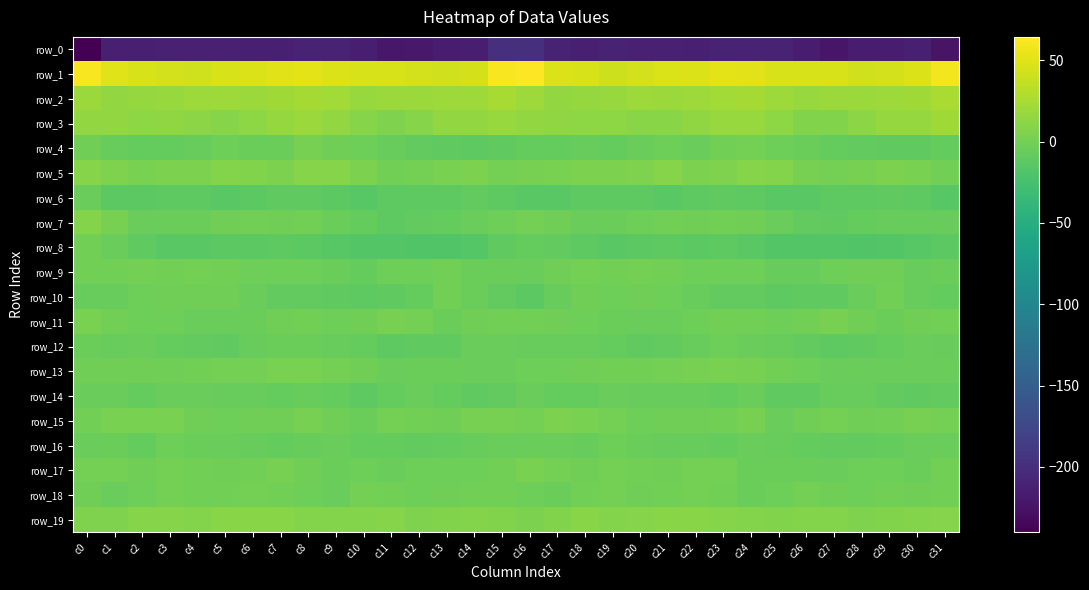

Between c21 and c31, which series saw the biggest shift?

row_0